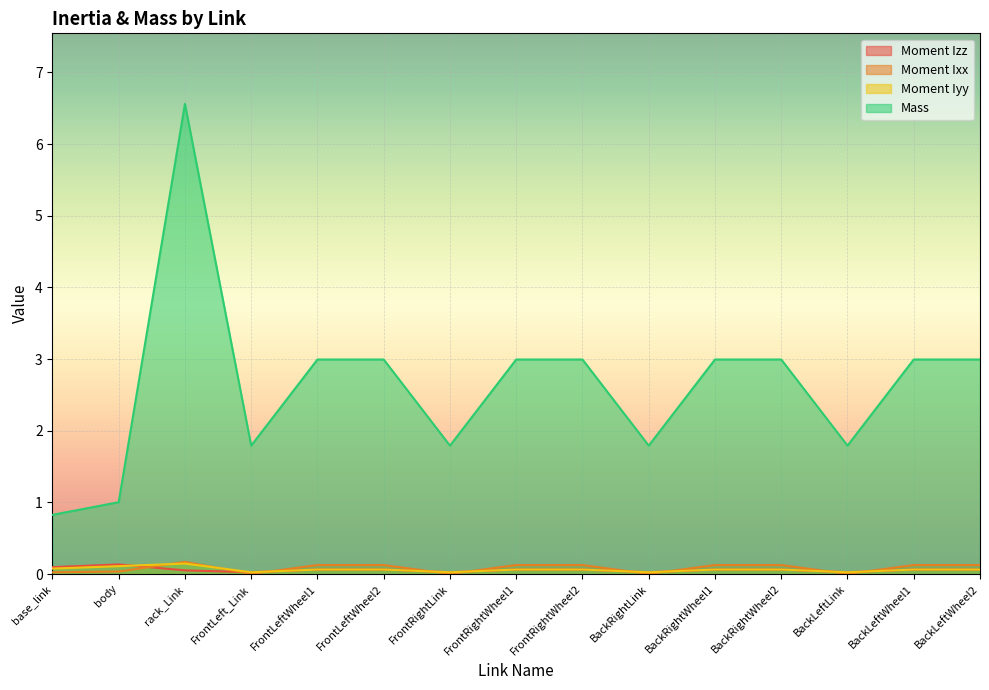

Is it true that Moment Ixx equals 0.2 at rack_Link?

True